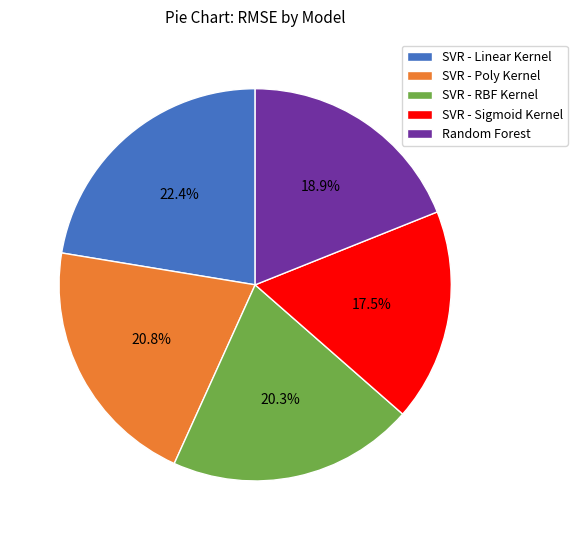

The SVR - RBF Kernel slice represents 33% of the pie. True or false?

False